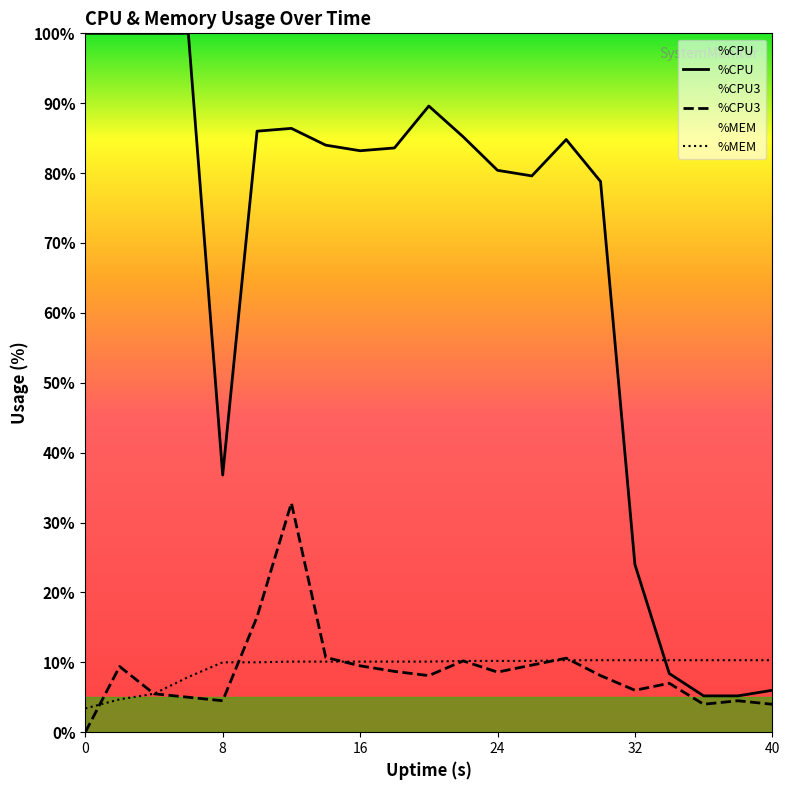

True or false: %CPU3 and %MEM cross at least once.

True